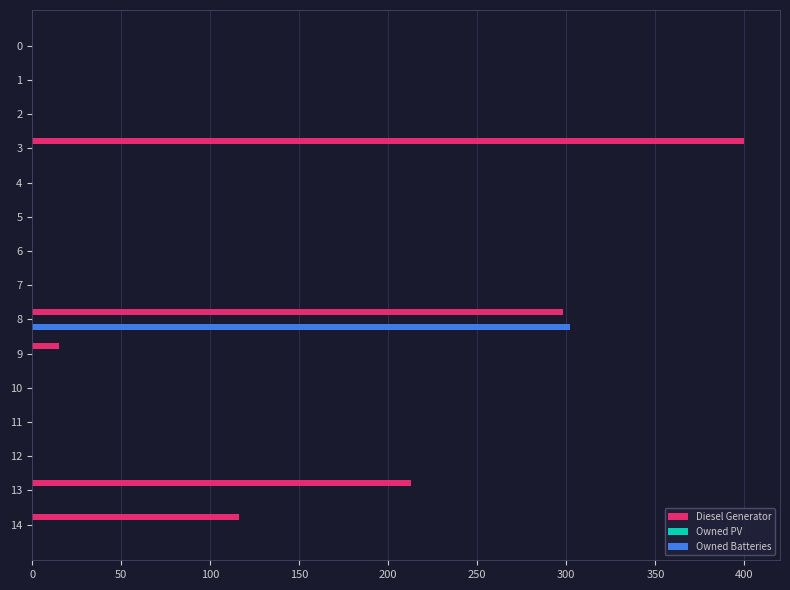

What is the maximum value for Diesel Generator?

400